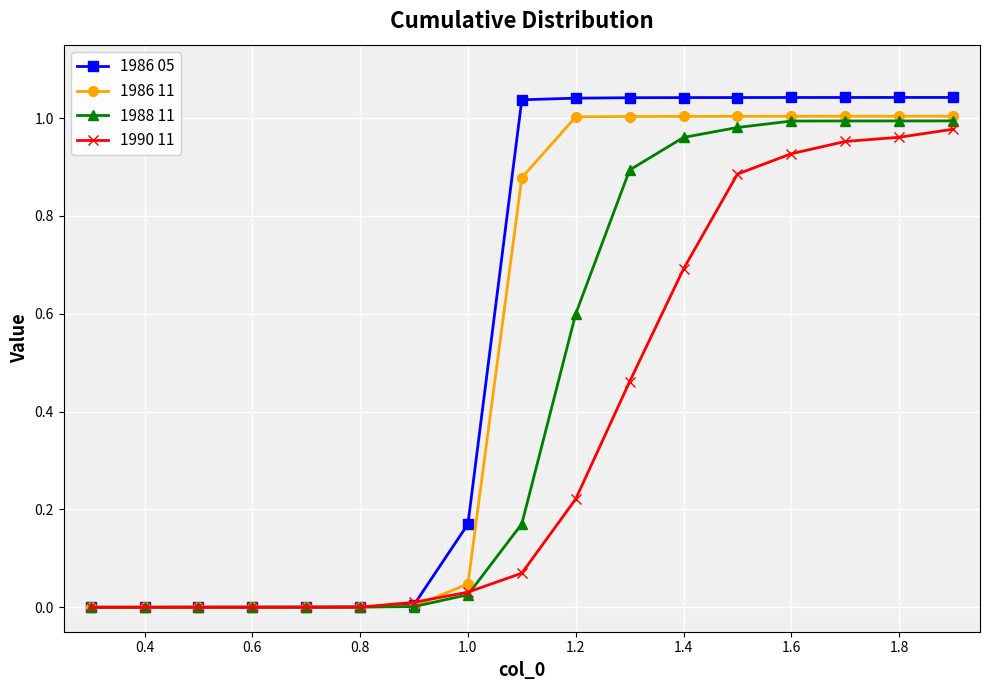

What are all the series names shown in the legend?

1986 05, 1986 11, 1988 11, 1990 11